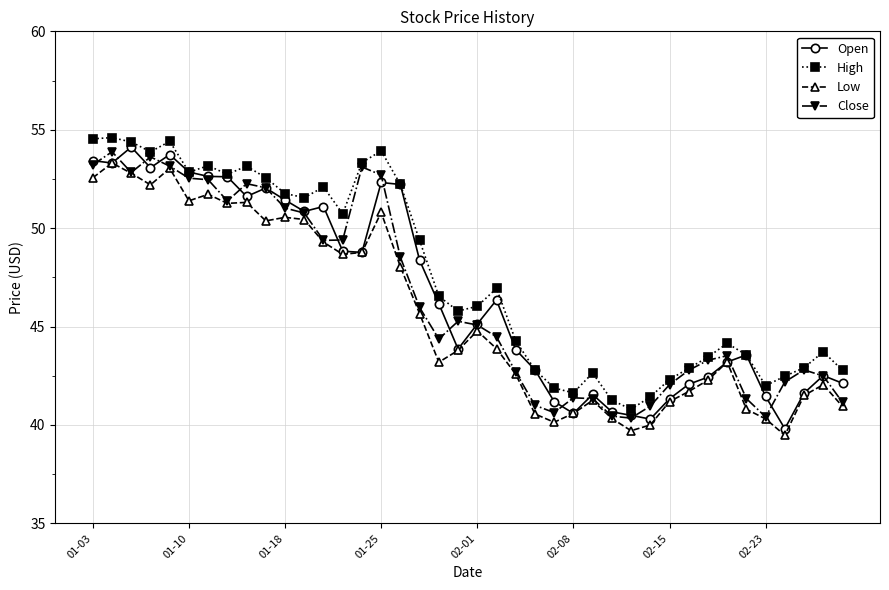

True or false: Close has more than 1 interior local peaks.

True